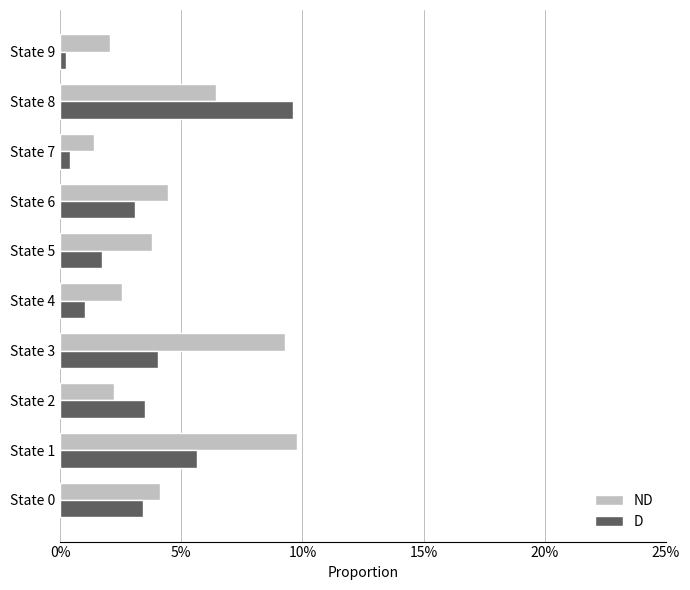

What is the average value of the D series?

3.3